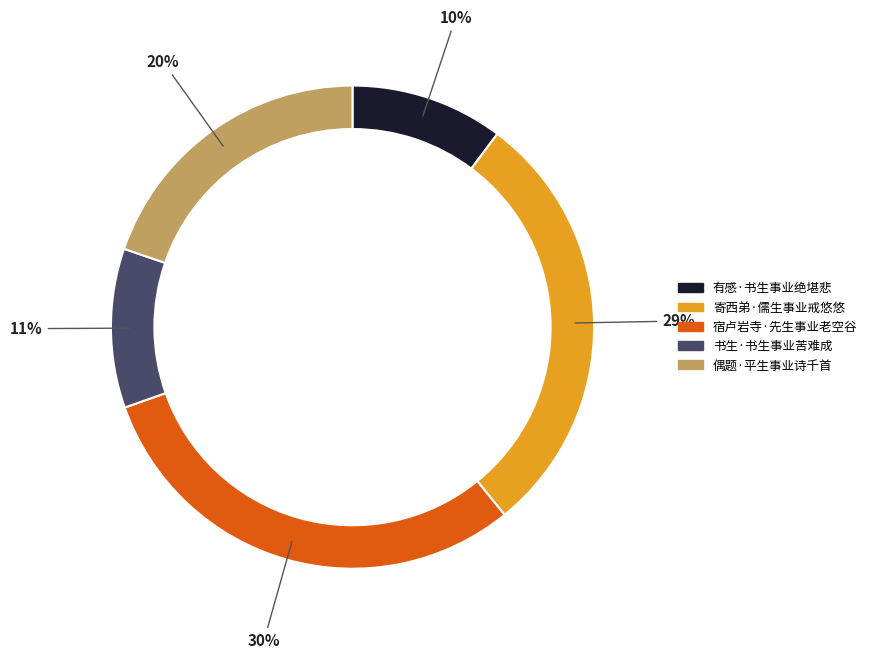

To the nearest percent, what is the average slice percentage?

20%